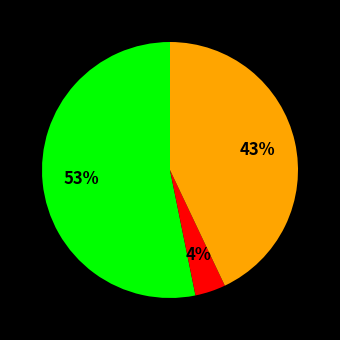

To the nearest percent, what is the difference between the largest and smallest slice percentages?

49%